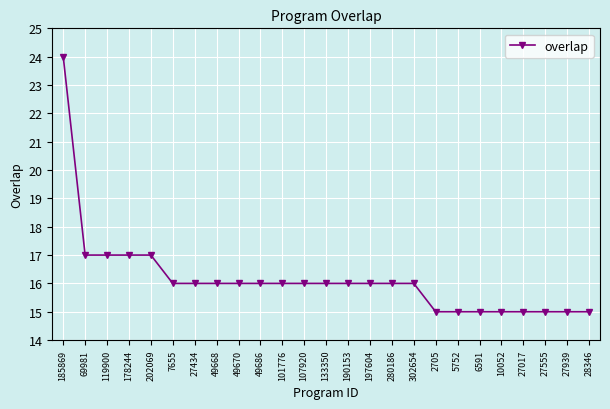

At which category does the chart reach its peak across all series?

185869